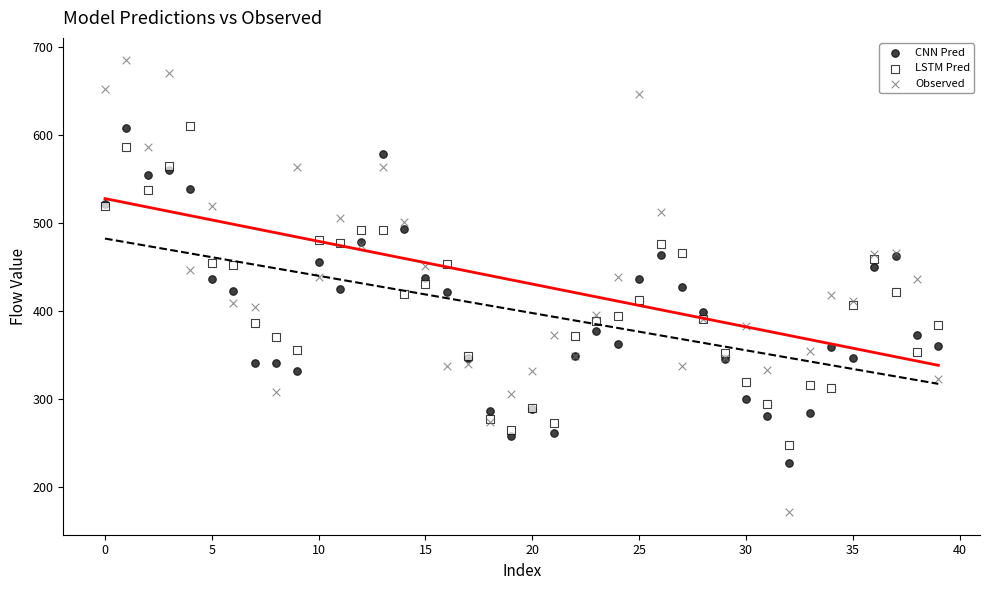

What are all the series names shown in the legend?

CNN Pred, LSTM Pred, Observed